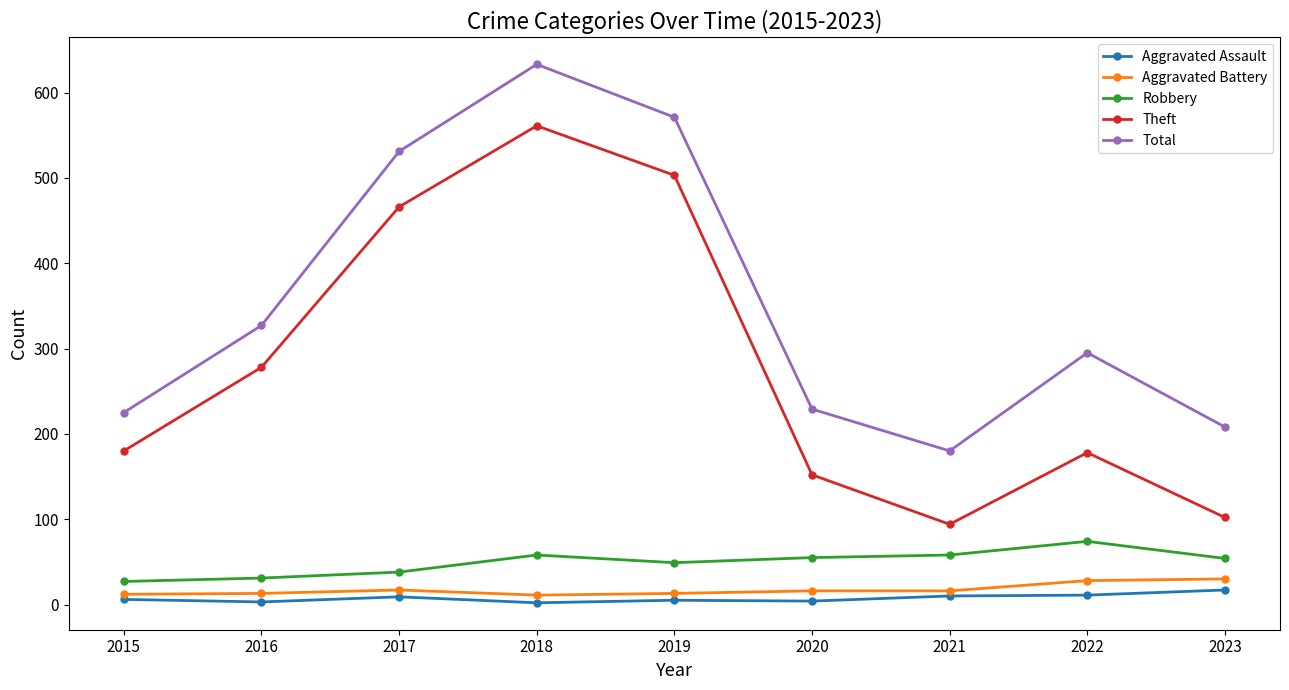

What is the difference between the second highest and second lowest values in the Total series?

363